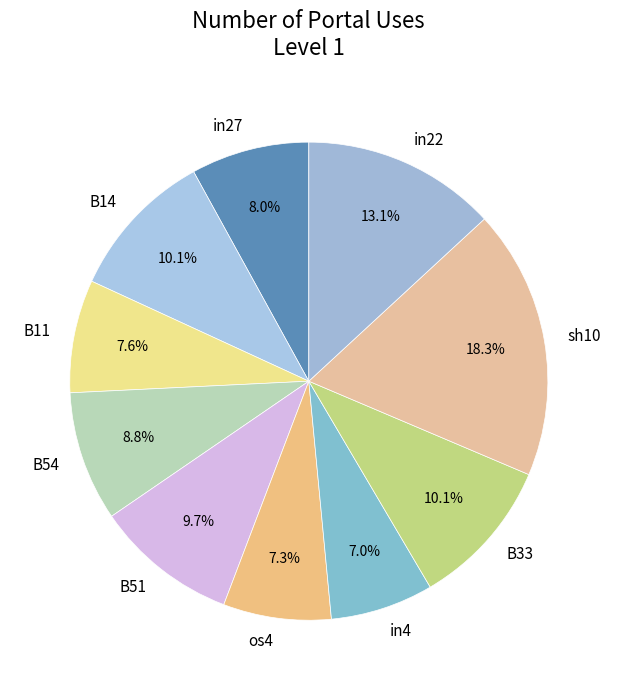

How many slices are in this pie chart?

10